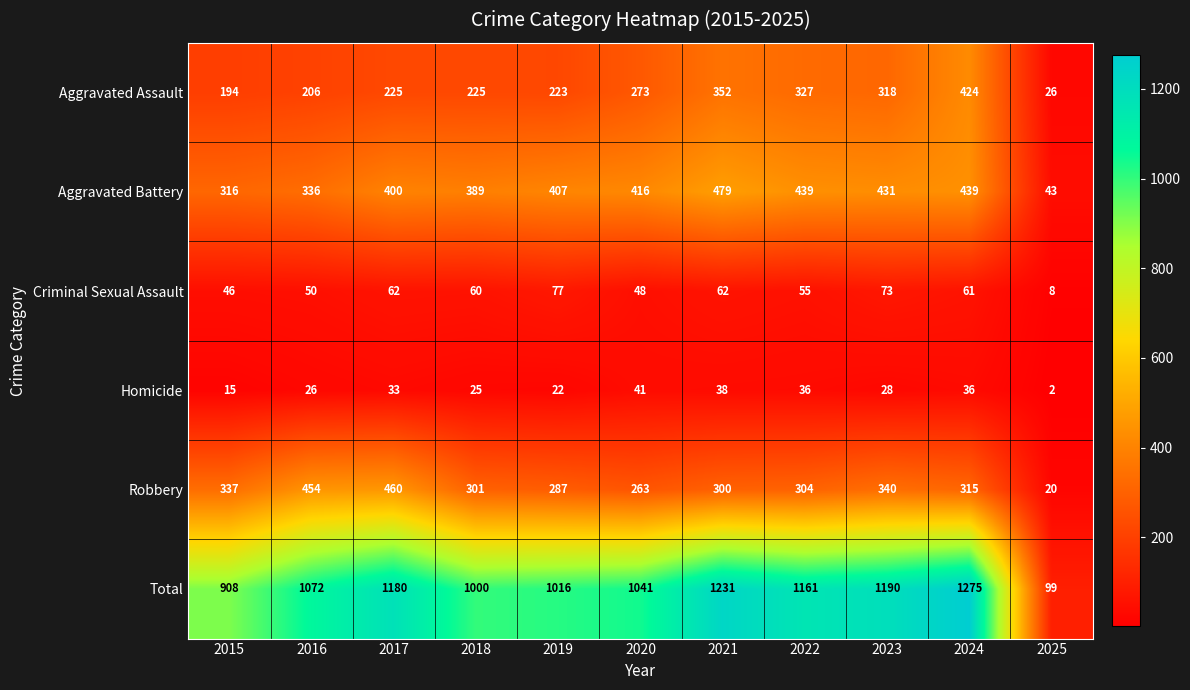

What is the total value across all series at 2016?

2144